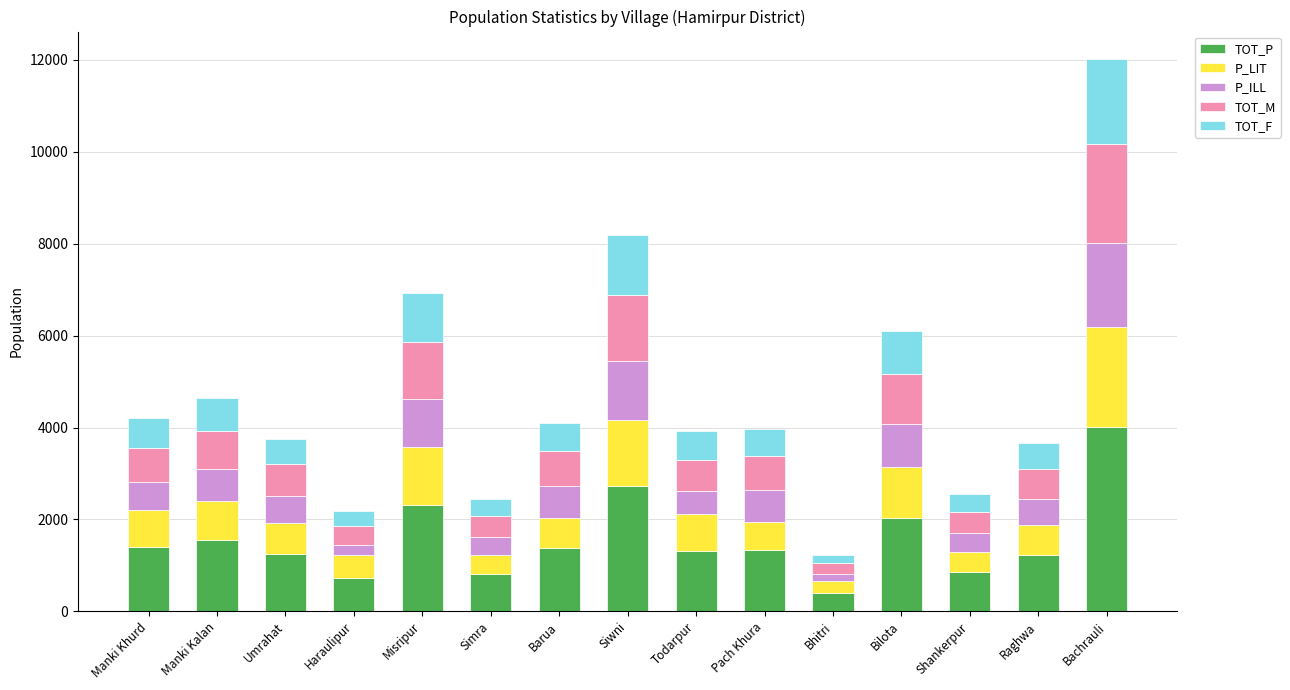

Is it true that TOT_P equals 850 at Shankerpur?

True